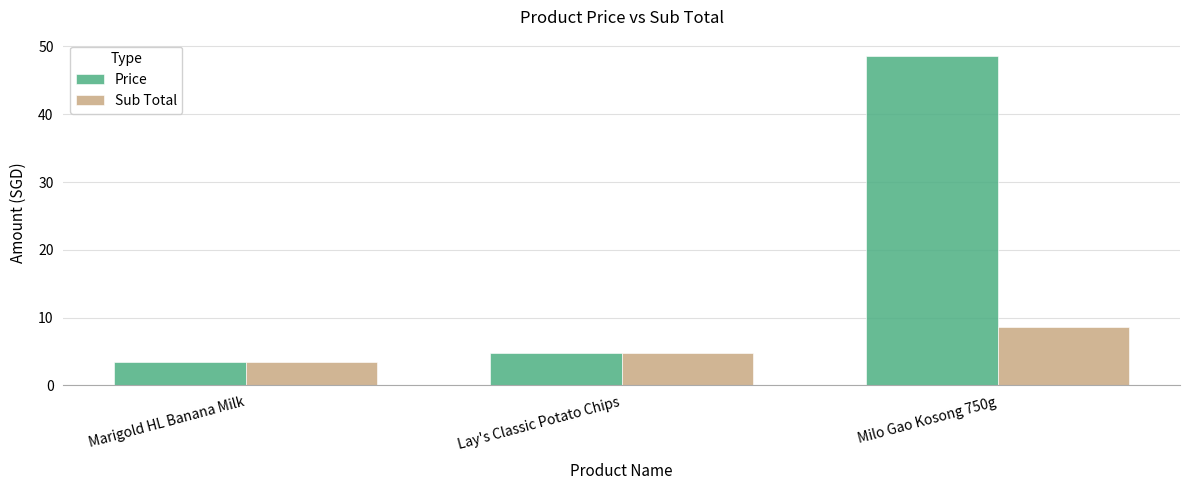

The Price series shows 4.8 at Lay's Classic Potato Chips. True or false?

True